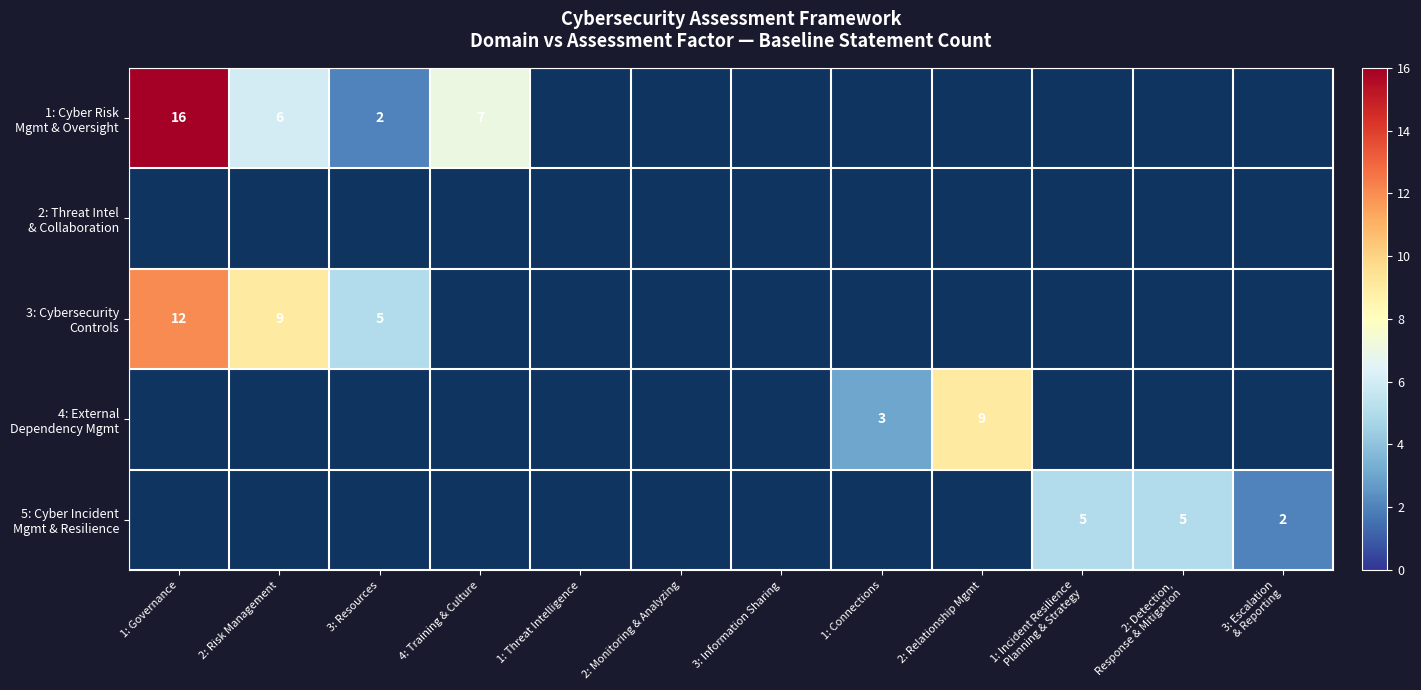

At how many categories does at least one series exceed 11?

1